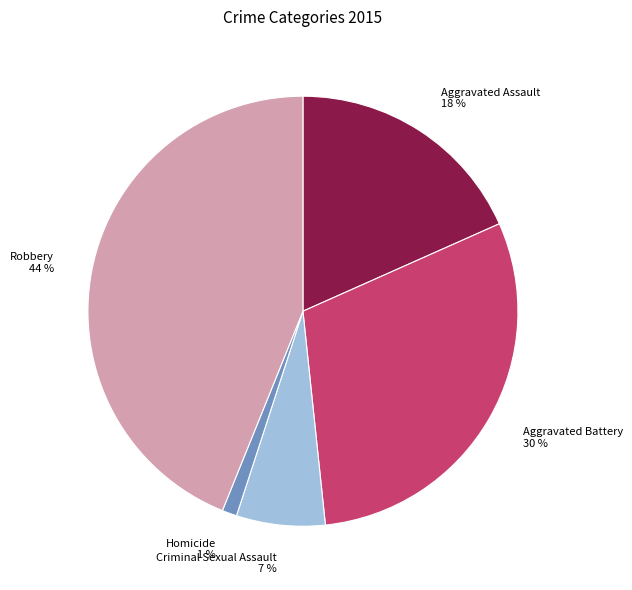

Which category has the biggest portion of the pie?

Robbery